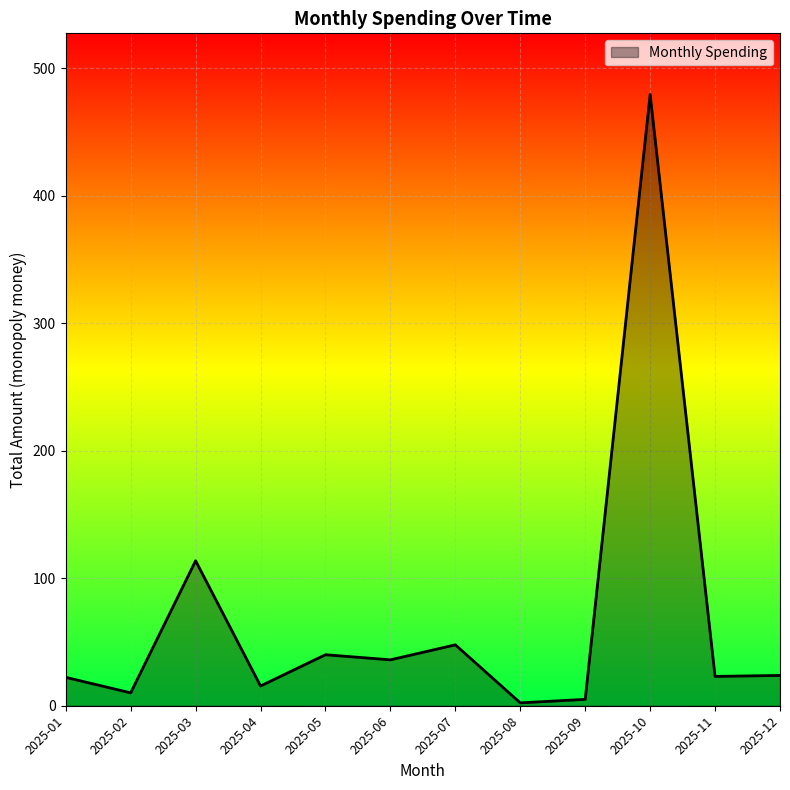

How many lines are shown in the chart?

1